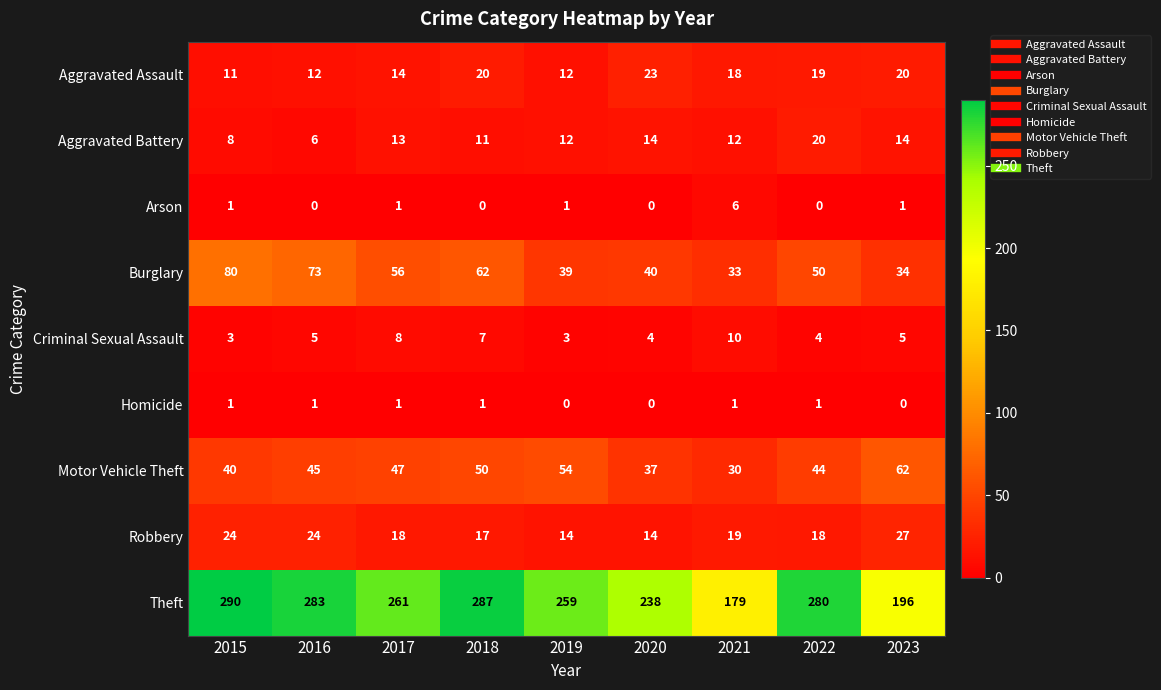

Rank the series by their maximum value, from lowest to highest.

Homicide, Arson, Criminal Sexual Assault, Aggravated Battery, Aggravated Assault, Robbery, Motor Vehicle Theft, Burglary, Theft